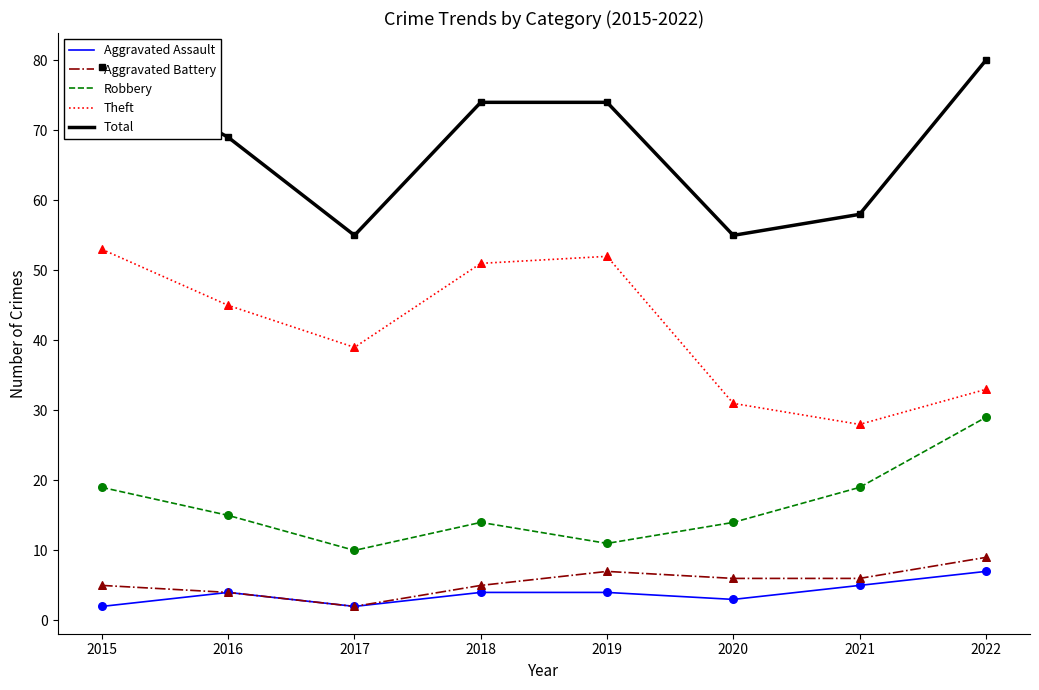

Is the value of Theft at 2019 greater than the value of Aggravated Battery at 2018?

Yes